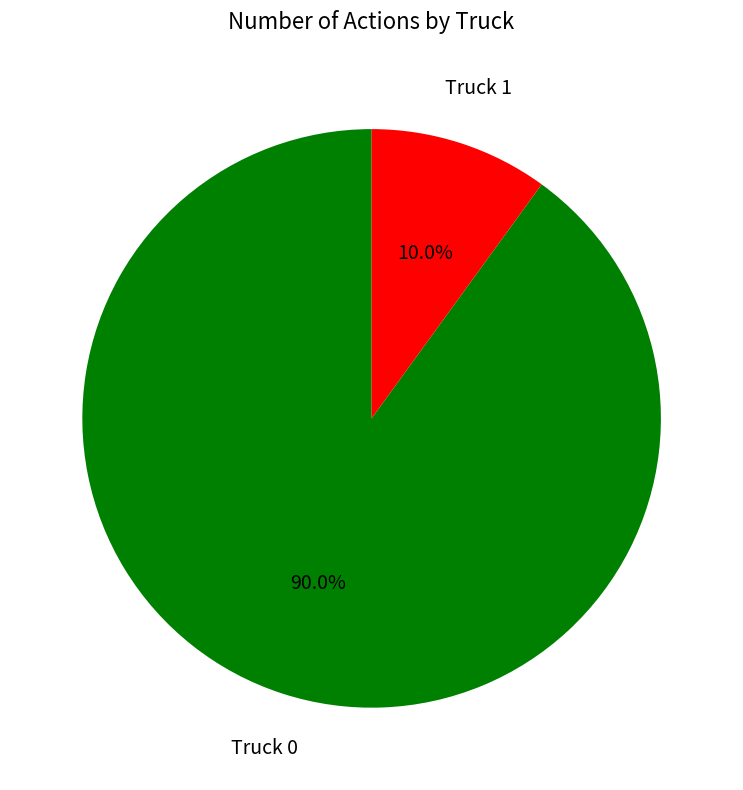

Which has a higher value, Truck 1 or Truck 0?

Truck 0